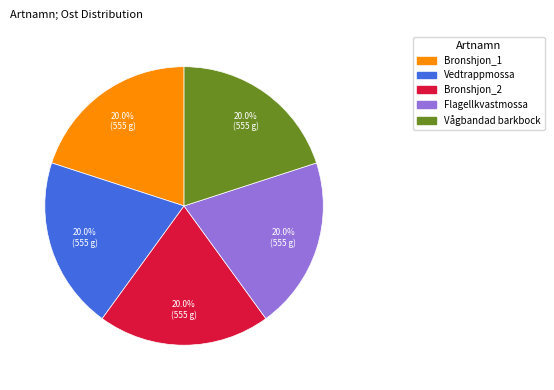

Count the number of slices in the pie.

5